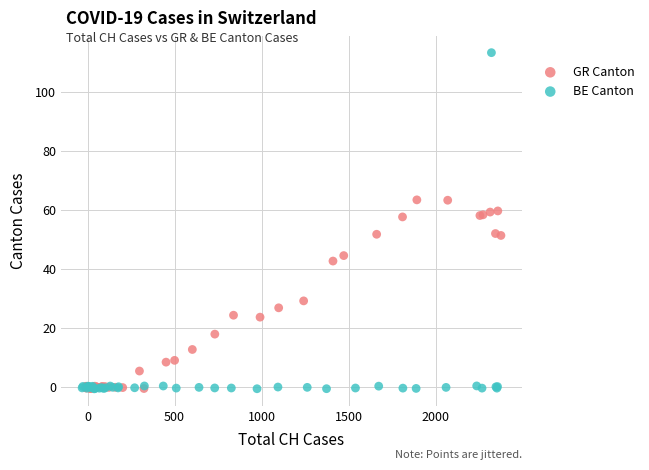

Which series has the largest Y range (max minus min)?

BE Canton